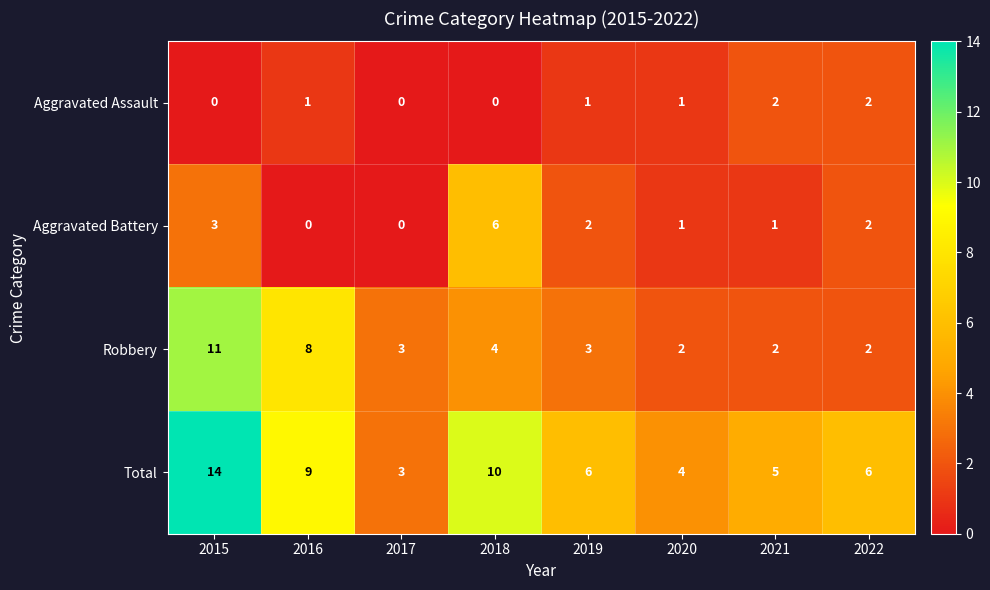

Is it true that Robbery equals 4 at 2018?

True